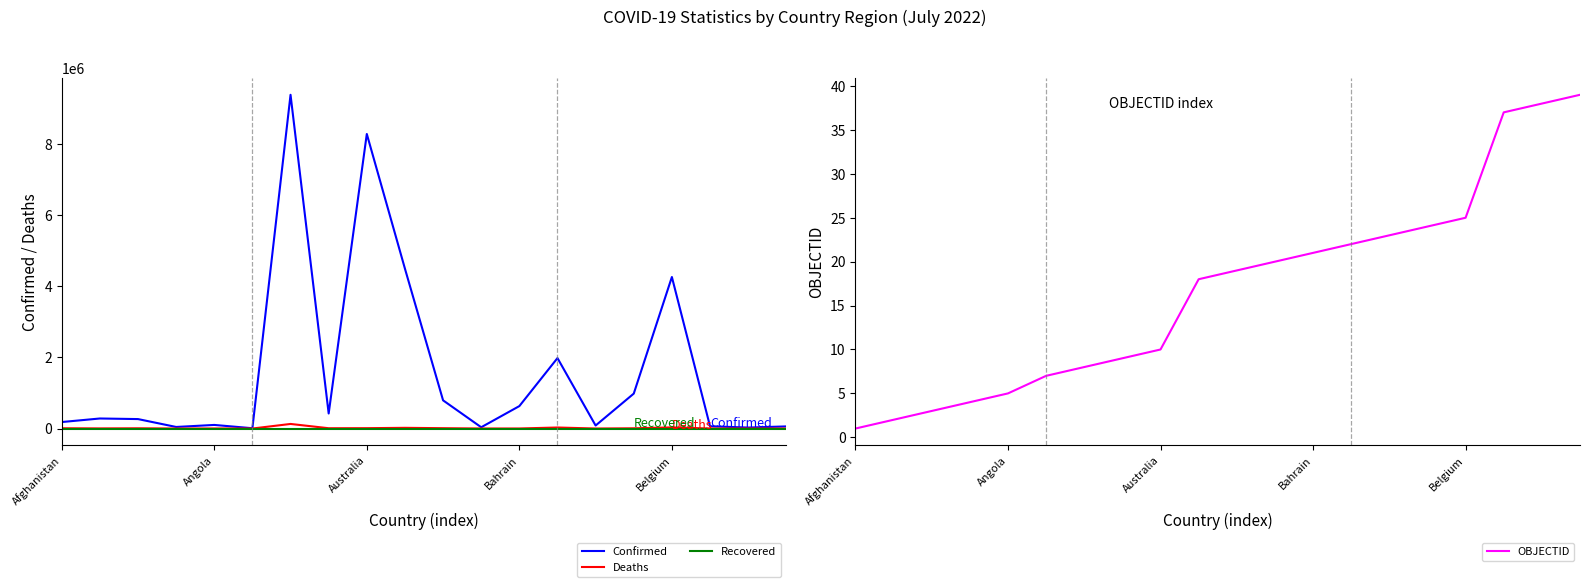

What is the maximum value for Confirmed?

9394326